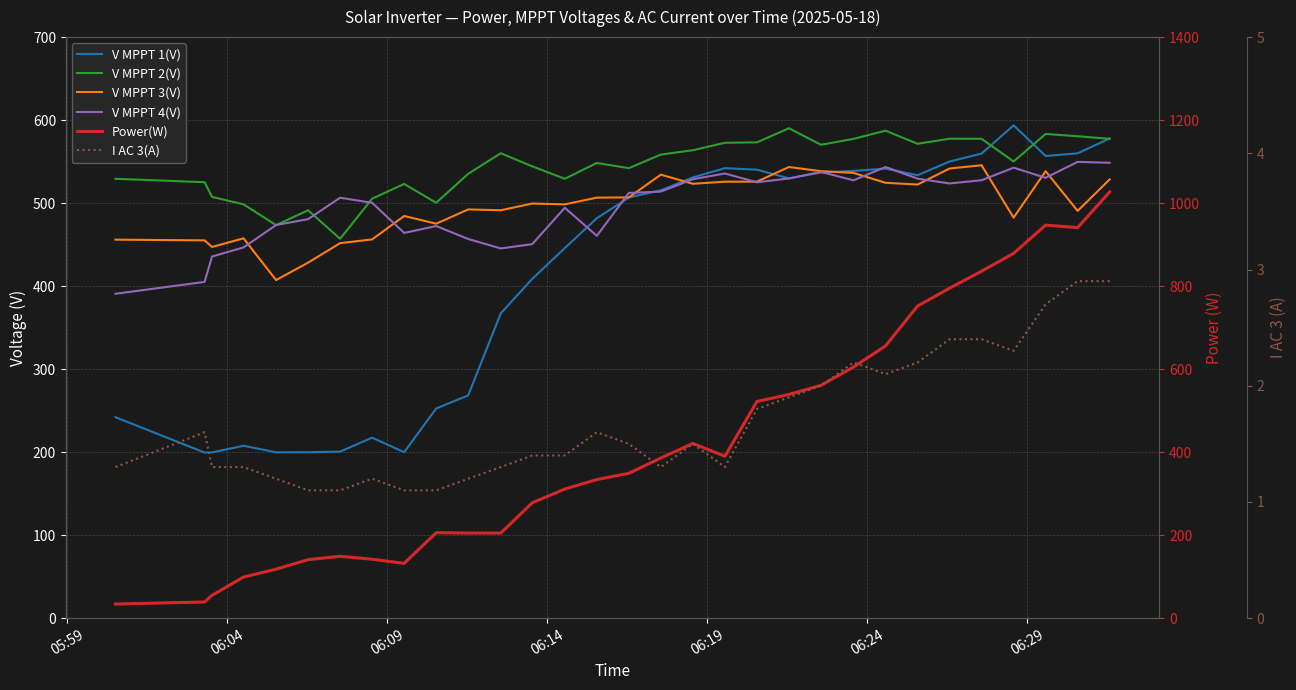

In Power(W), how many points are lower than both neighbors (excluding endpoints)?

3